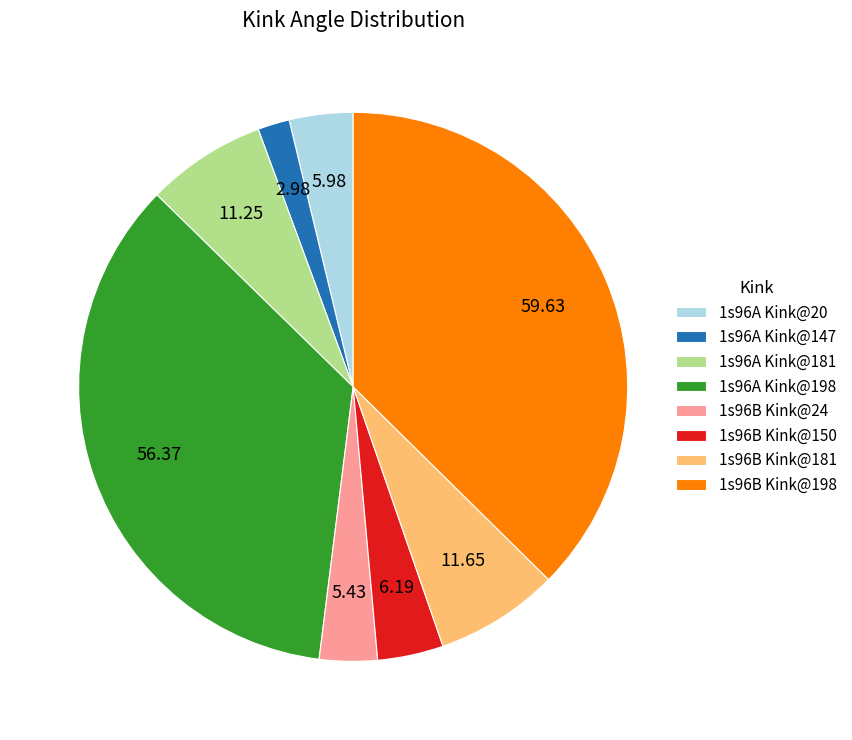

Count the number of slices in the pie.

8